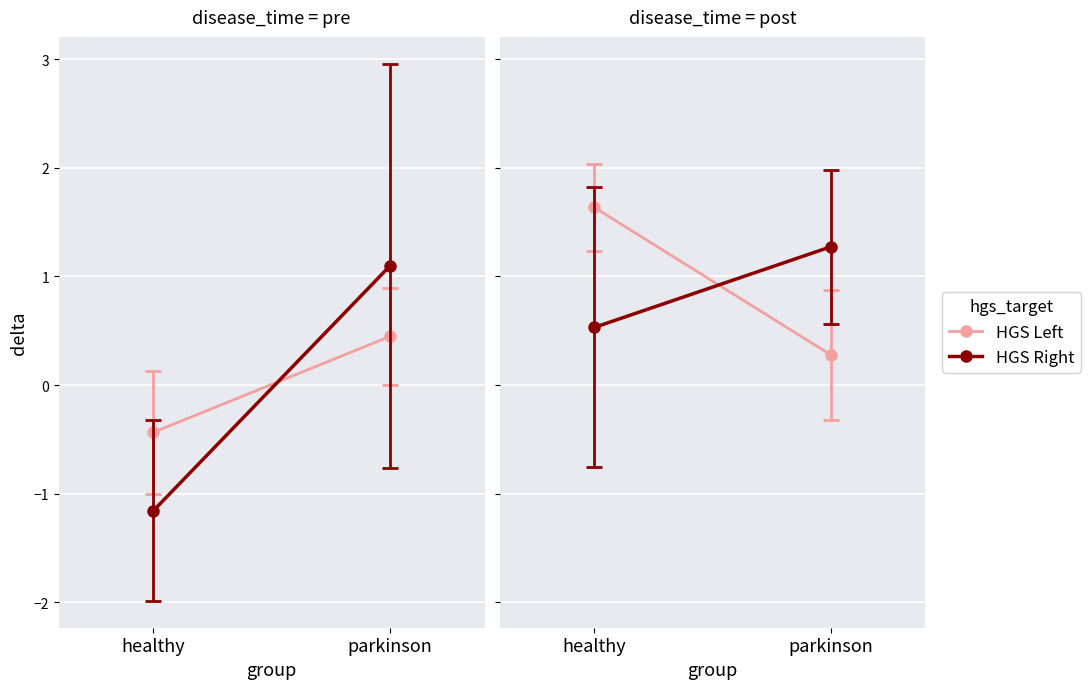

Rank the series at healthy from highest to lowest value.

HGS Left, HGS Right